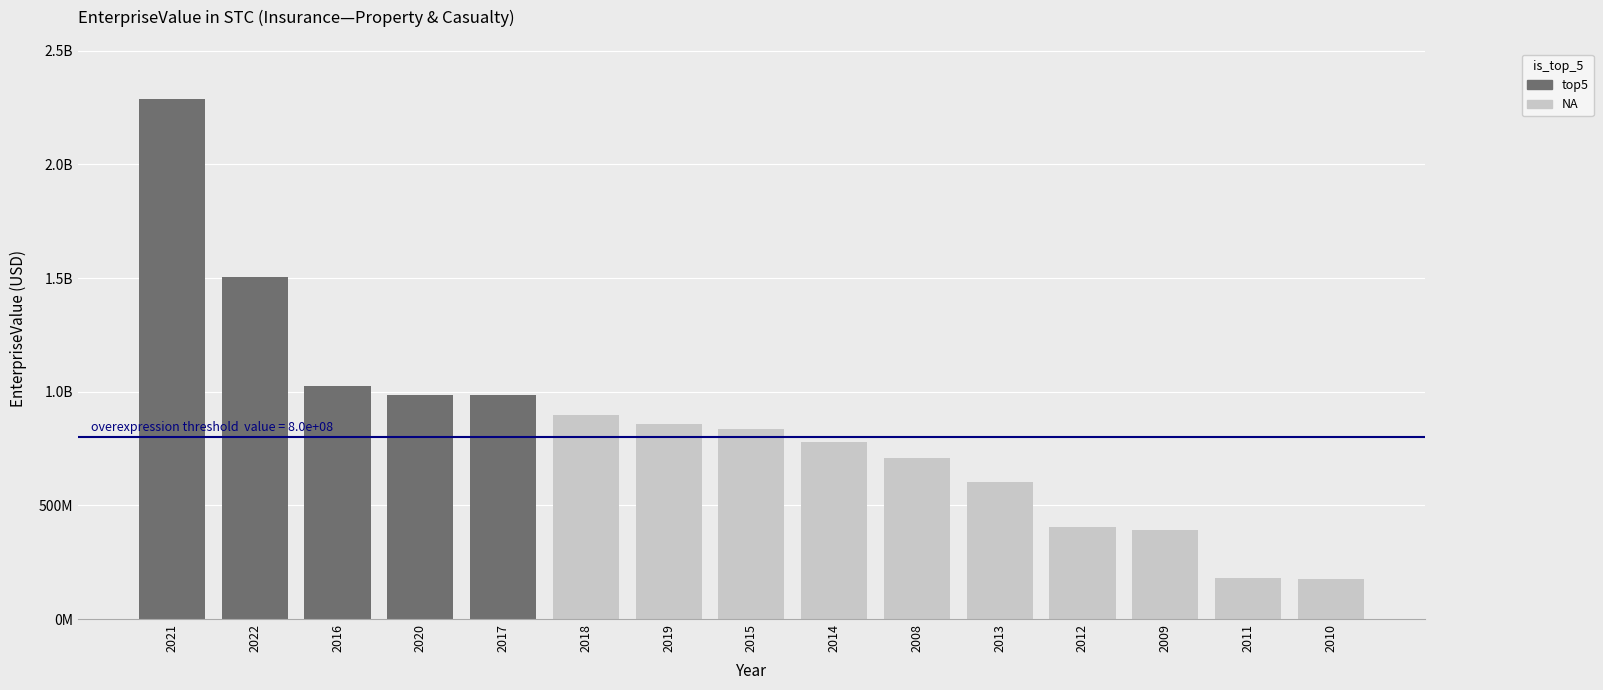

Where does the data first go above 834362486?

2015